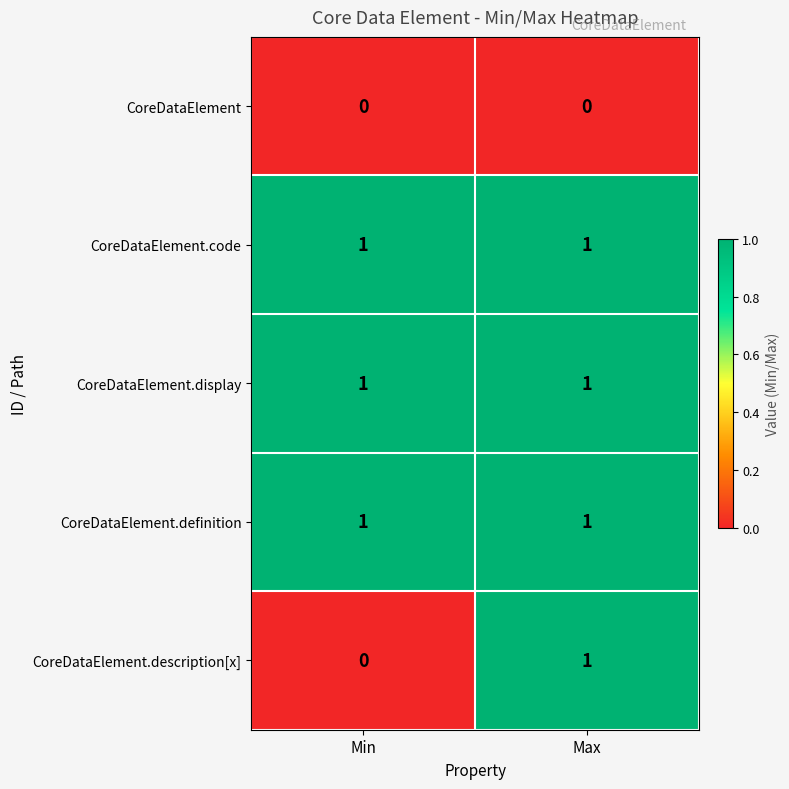

Reading left to right, what are all the values shown in this chart?

CoreDataElement: 0	0
CoreDataElement.code: 1	1
CoreDataElement.display: 1	1
CoreDataElement.definition: 1	1
CoreDataElement.description[x]: 0	1